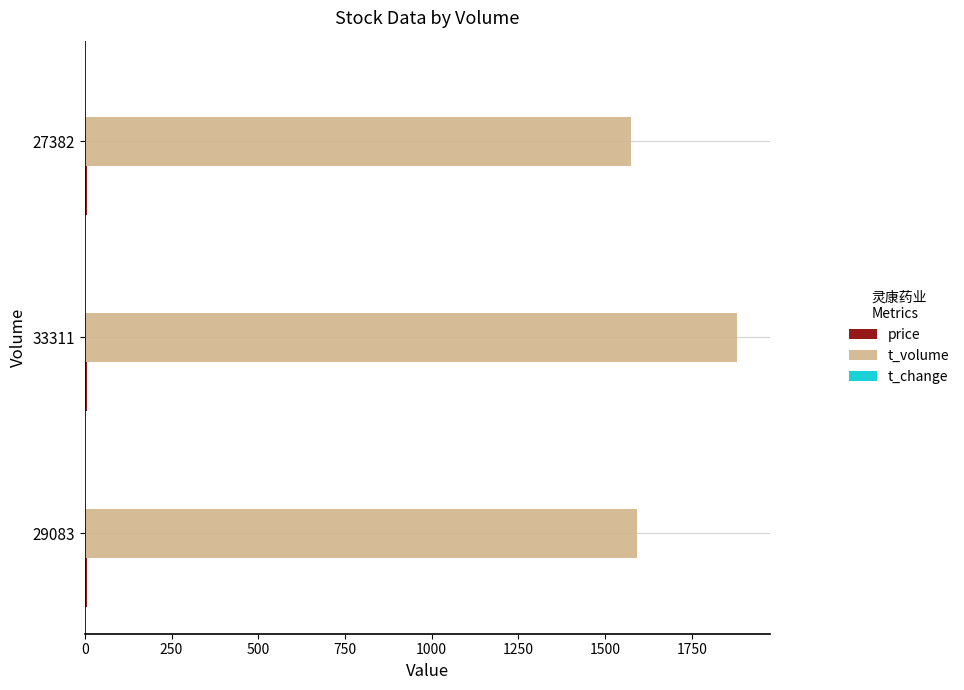

What is the greatest value displayed?

1881.0